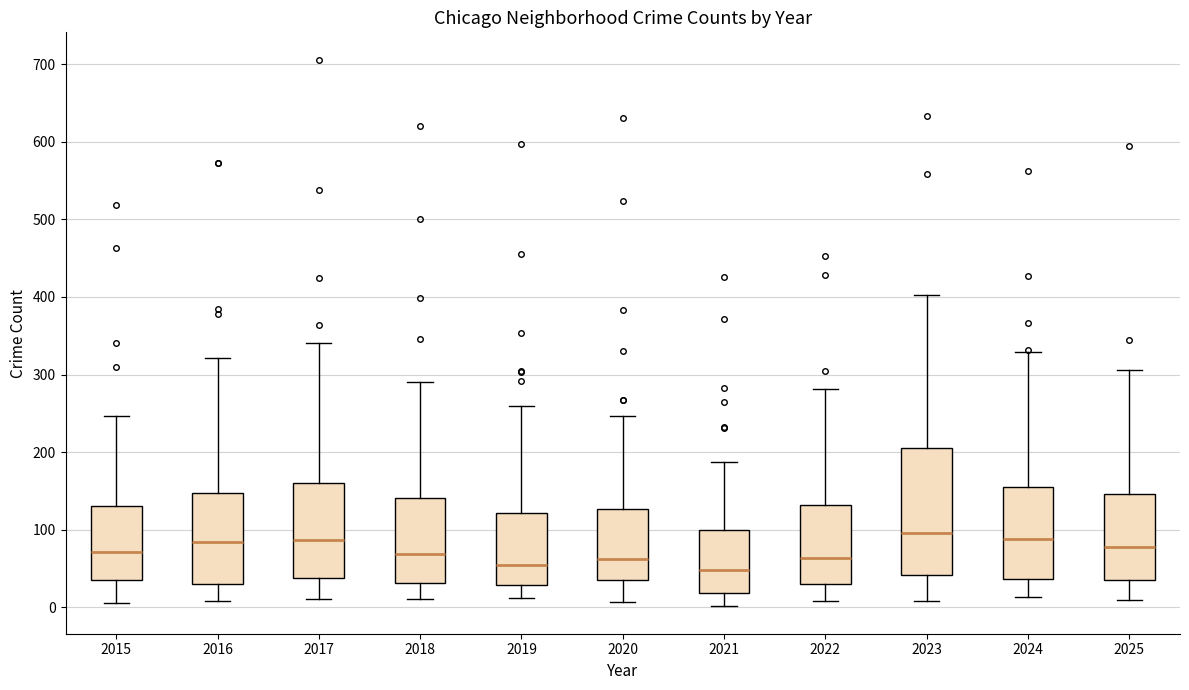

Reading left to right, read every box against the y-axis: the position of its median line, the range the box covers, and the ends of its whiskers. The values are not printed on the chart, so give them approximately, as read against the axis.

2015: median 70, box 30 to 130, whiskers 10 to 250
2016: median 80, box 30 to 150, whiskers 10 to 320
2017: median 90, box 40 to 160, whiskers 10 to 340
2018: median 70, box 30 to 140, whiskers 10 to 290
2019: median 50, box 30 to 120, whiskers 10 to 260
2020: median 60, box 40 to 130, whiskers 10 to 250
2021: median 50, box 20 to 100, whiskers 0 to 190
2022: median 60, box 30 to 130, whiskers 10 to 280
2023: median 100, box 40 to 210, whiskers 10 to 400
2024: median 90, box 40 to 150, whiskers 10 to 330
2025: median 80, box 30 to 150, whiskers 10 to 310